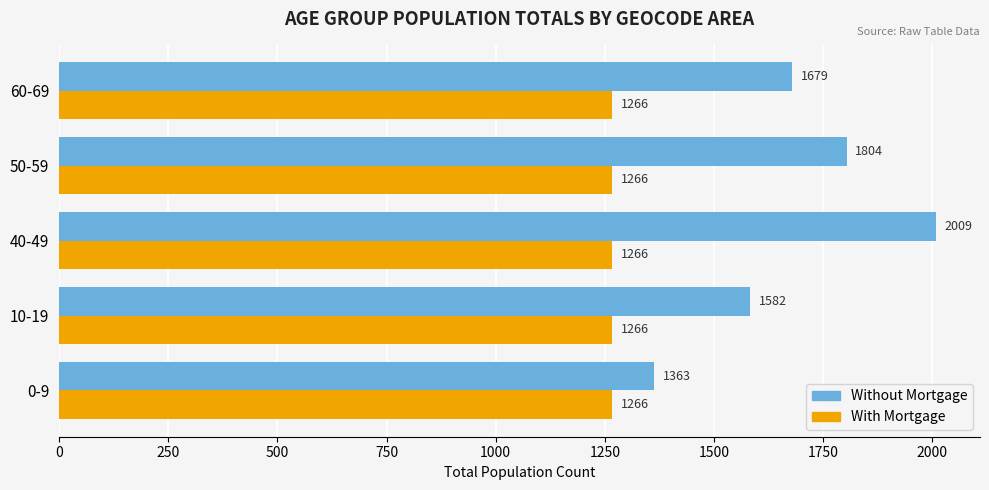

The With Mortgage series shows 1689 at 50-59. True or false?

False